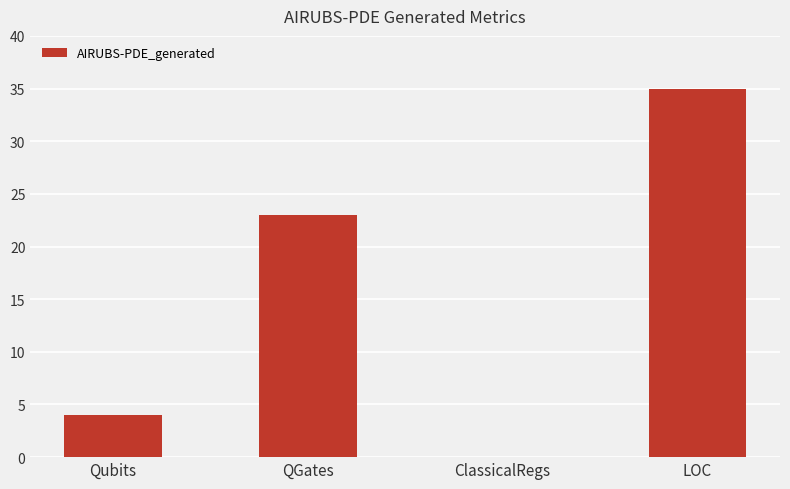

Is it true that the value at LOC is 51?

False